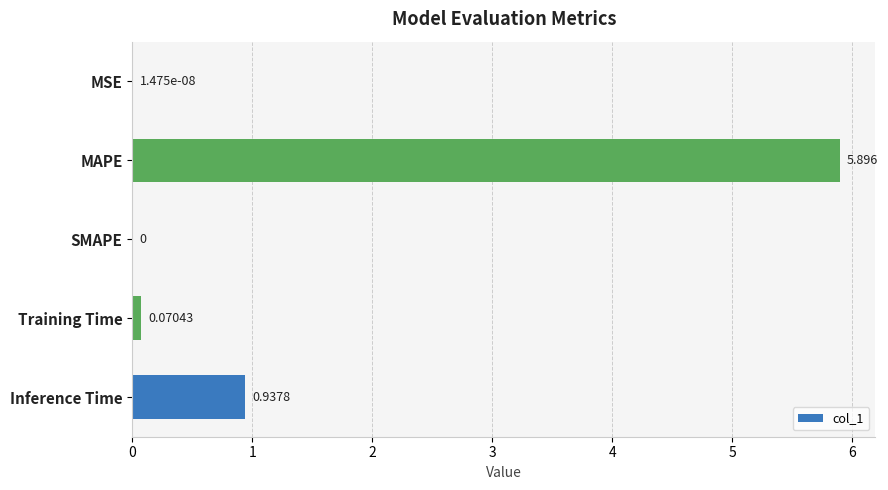

What is the greatest value displayed?

5.9